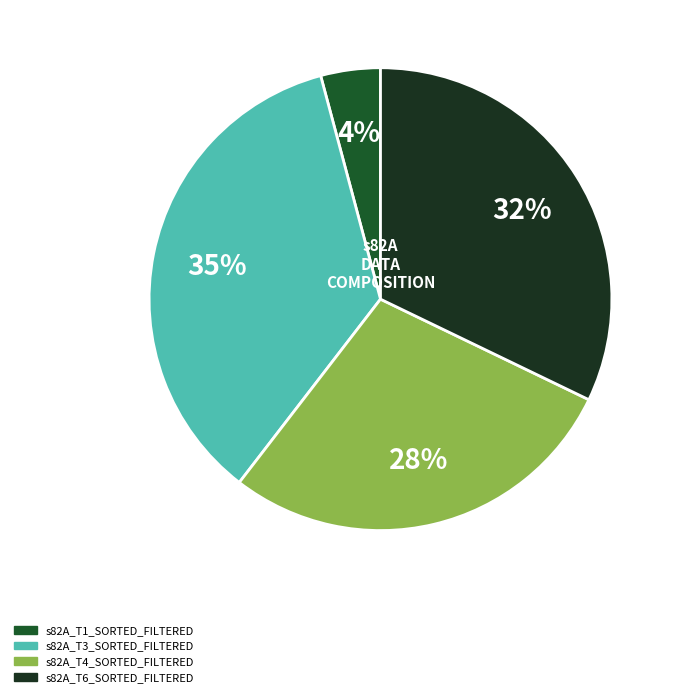

Is there a majority slice in this chart?

No